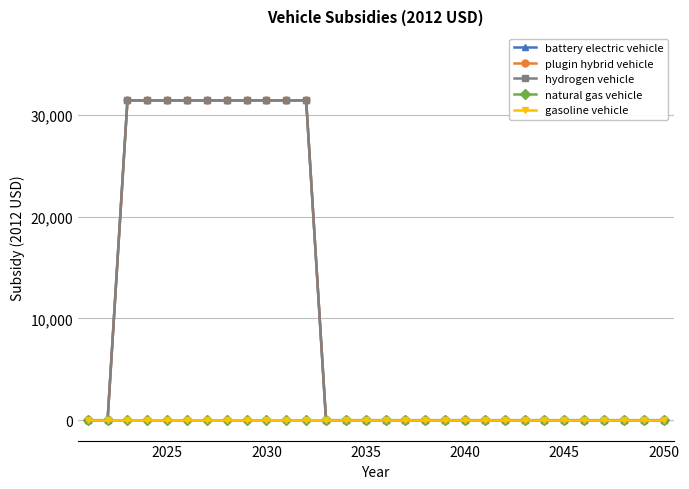

True or false: plugin hybrid vehicle and gasoline vehicle intersect in this chart.

False